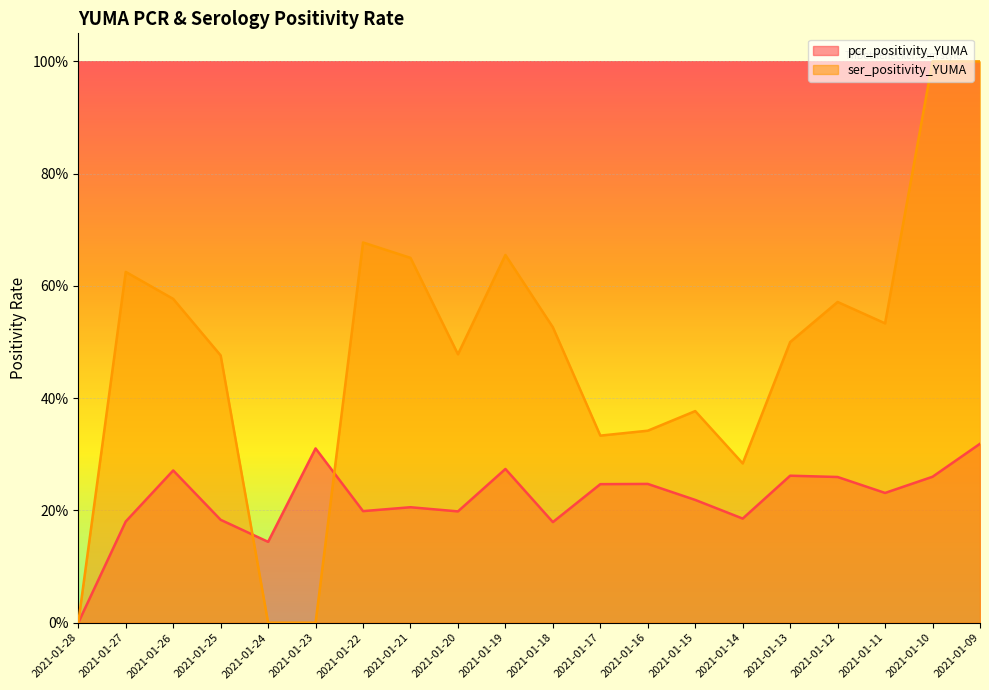

Rank the categories by pcr_positivity_YUMA value from highest to lowest.

2021-01-09, 2021-01-23, 2021-01-19, 2021-01-26, 2021-01-13, 2021-01-10, 2021-01-12, 2021-01-16, 2021-01-17, 2021-01-11, 2021-01-15, 2021-01-21, 2021-01-22, 2021-01-20, 2021-01-14, 2021-01-25, 2021-01-27, 2021-01-18, 2021-01-24, 2021-01-28